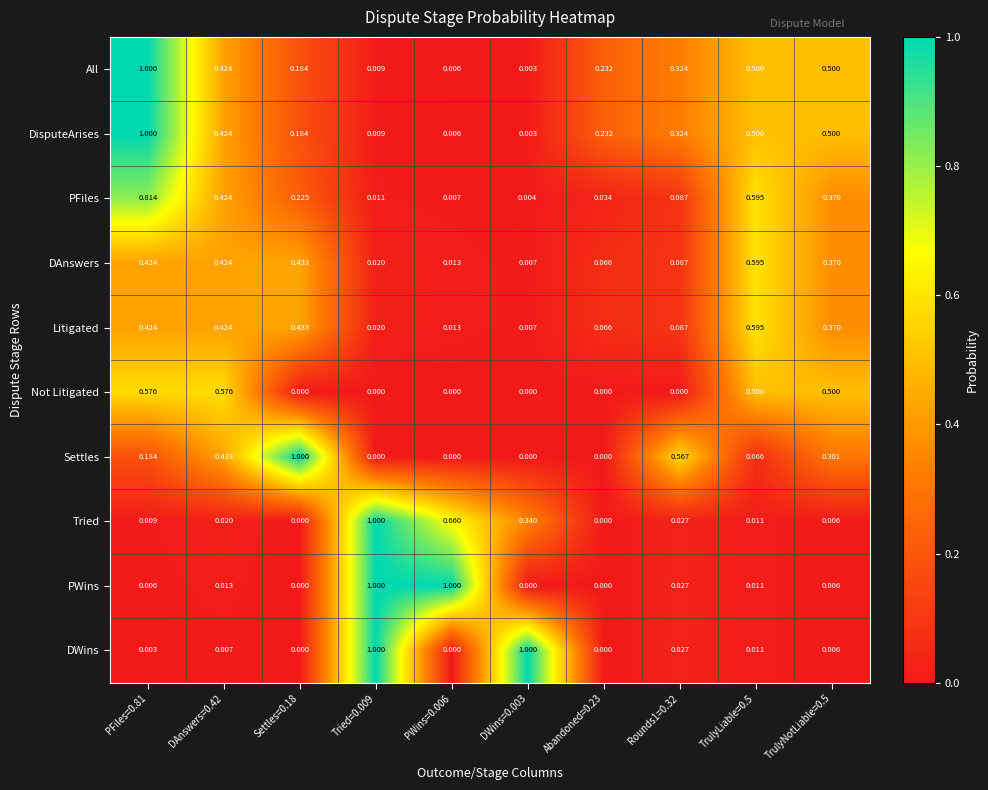

Which series changed the most between DWins=0.003 and Abandoned=0.23?

DWins